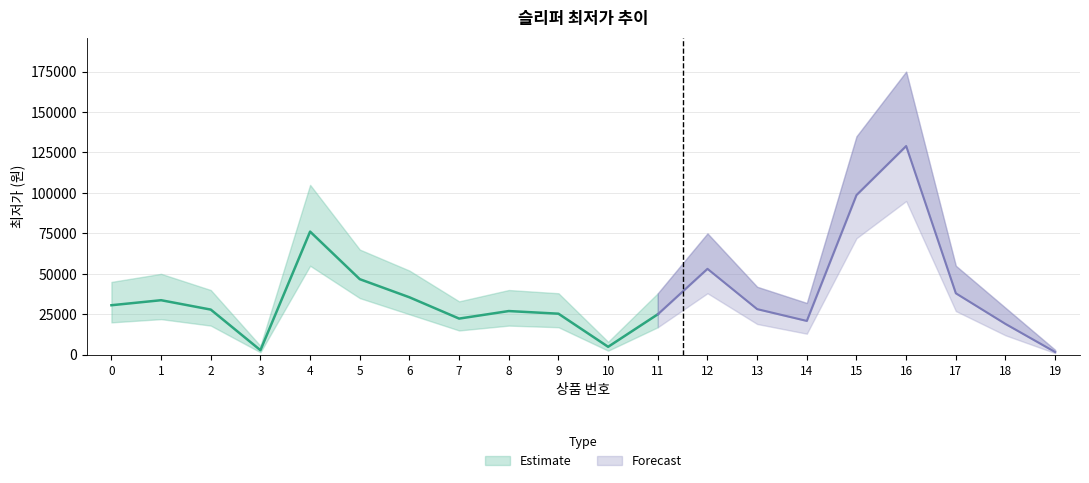

What is the change in value from 0 to 7?

-8260